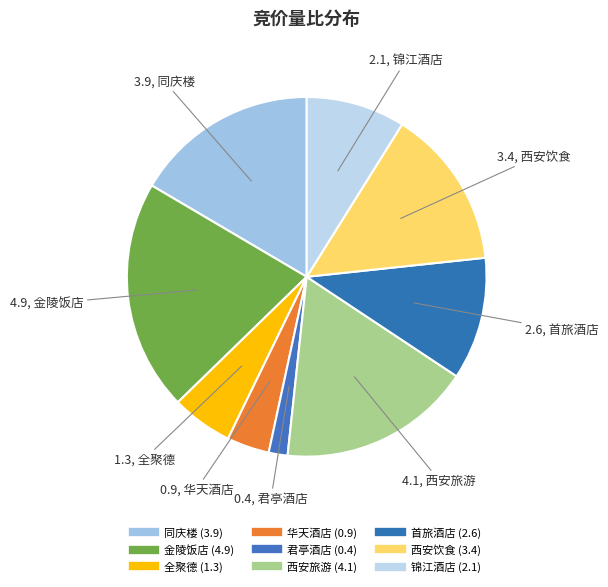

Approximately how many times larger is the value at 锦江酒店 compared to 同庆楼?

0.5